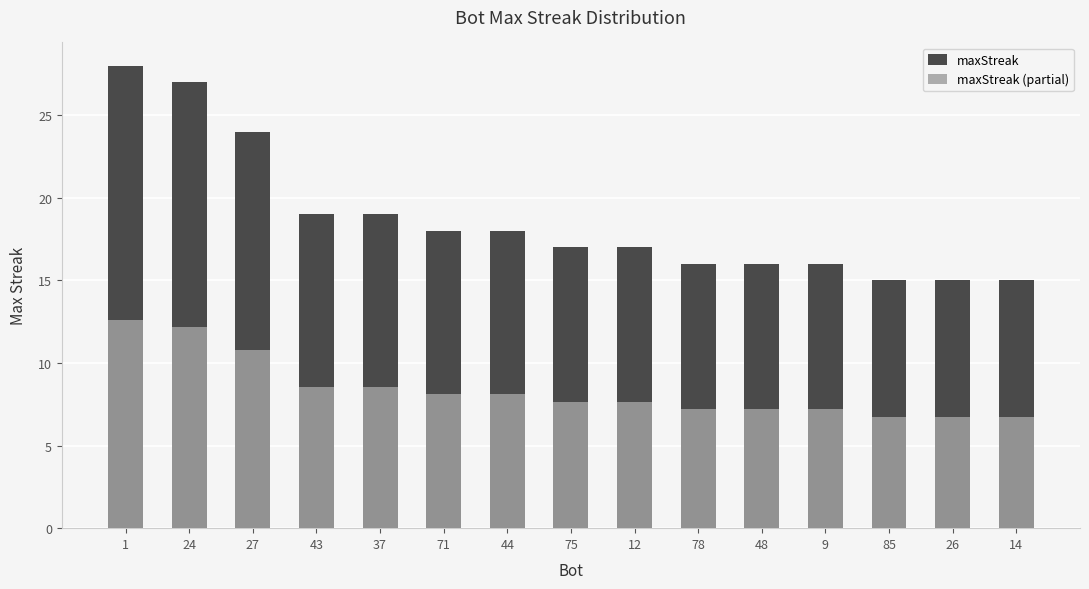

Read the maxStreak value at 1.

28.0